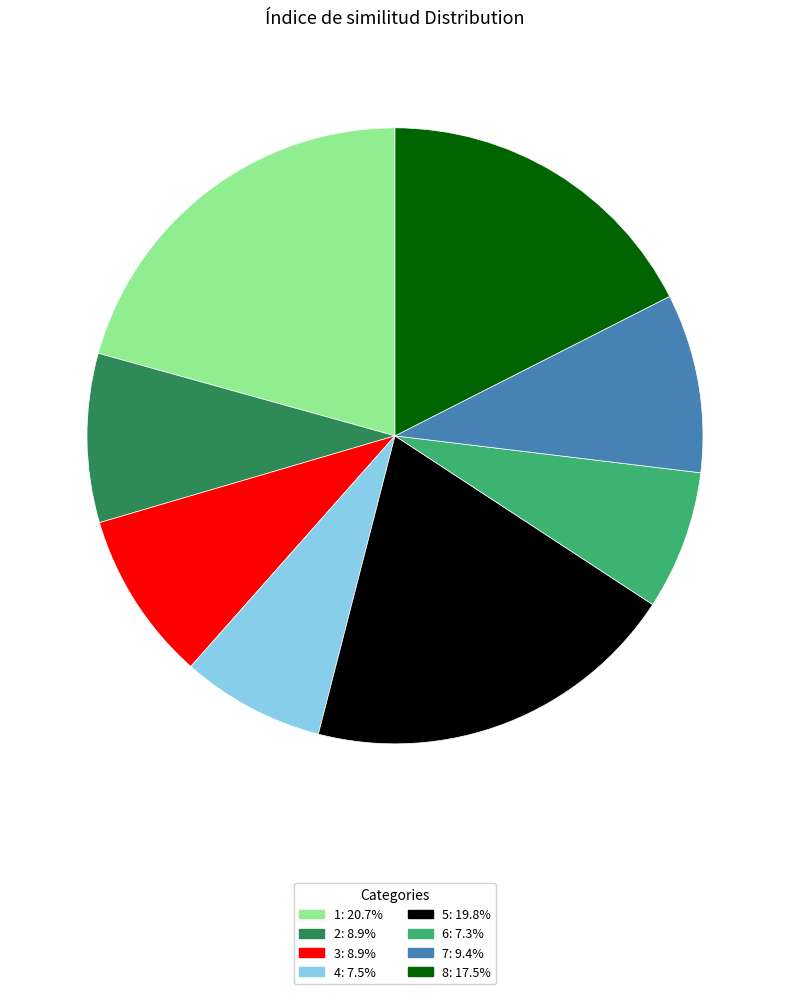

Do 6 and 3 together represent more than half of the pie?

No